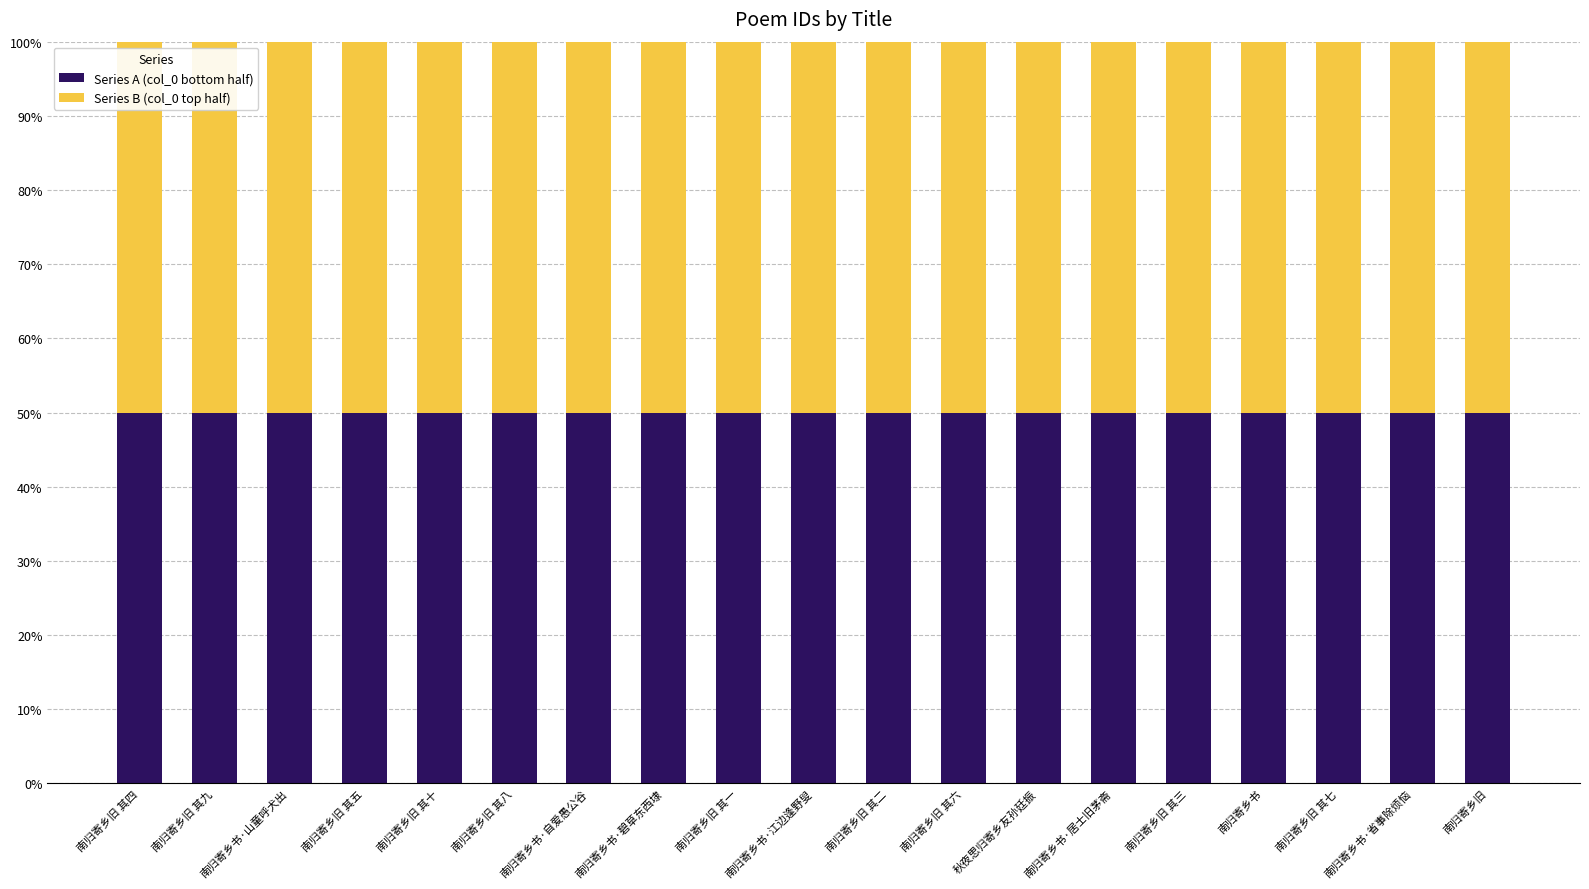

Where is col_0 (bottom) nearest to the value 373281?

南归寄乡旧 其一